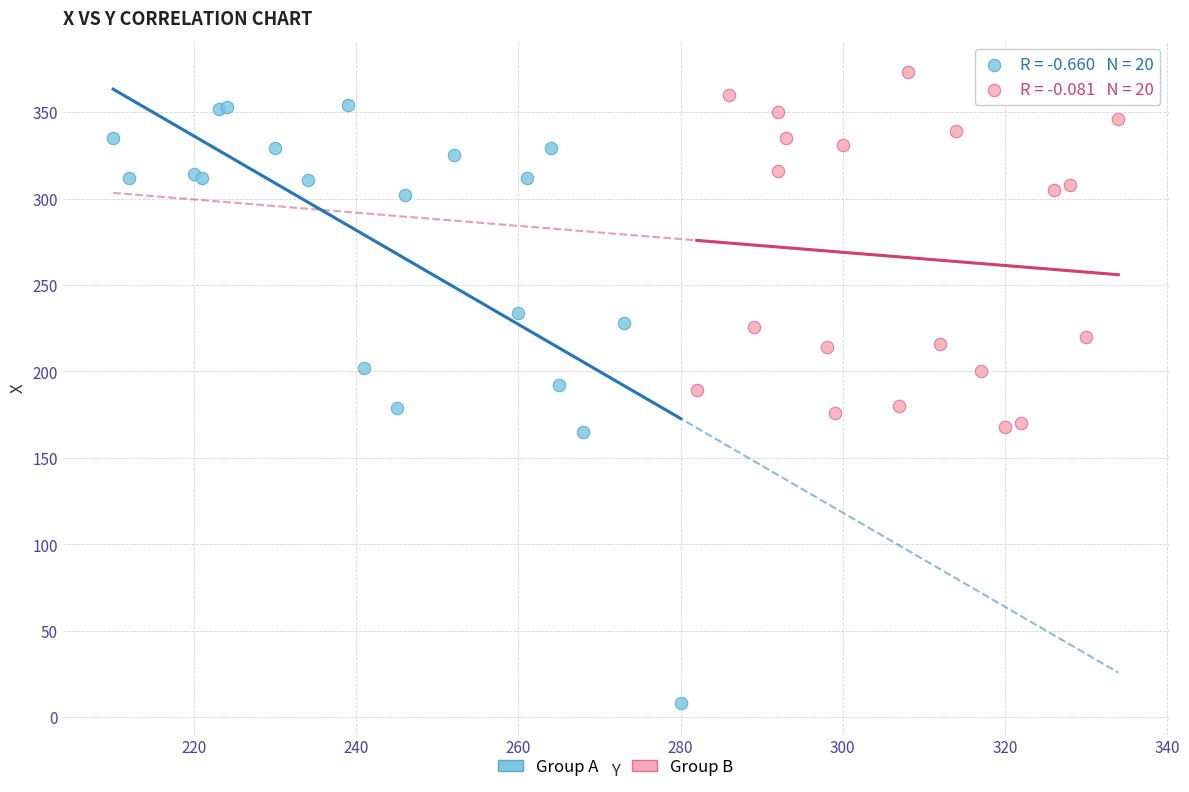

Which series has the widest spread of Y values?

Group A